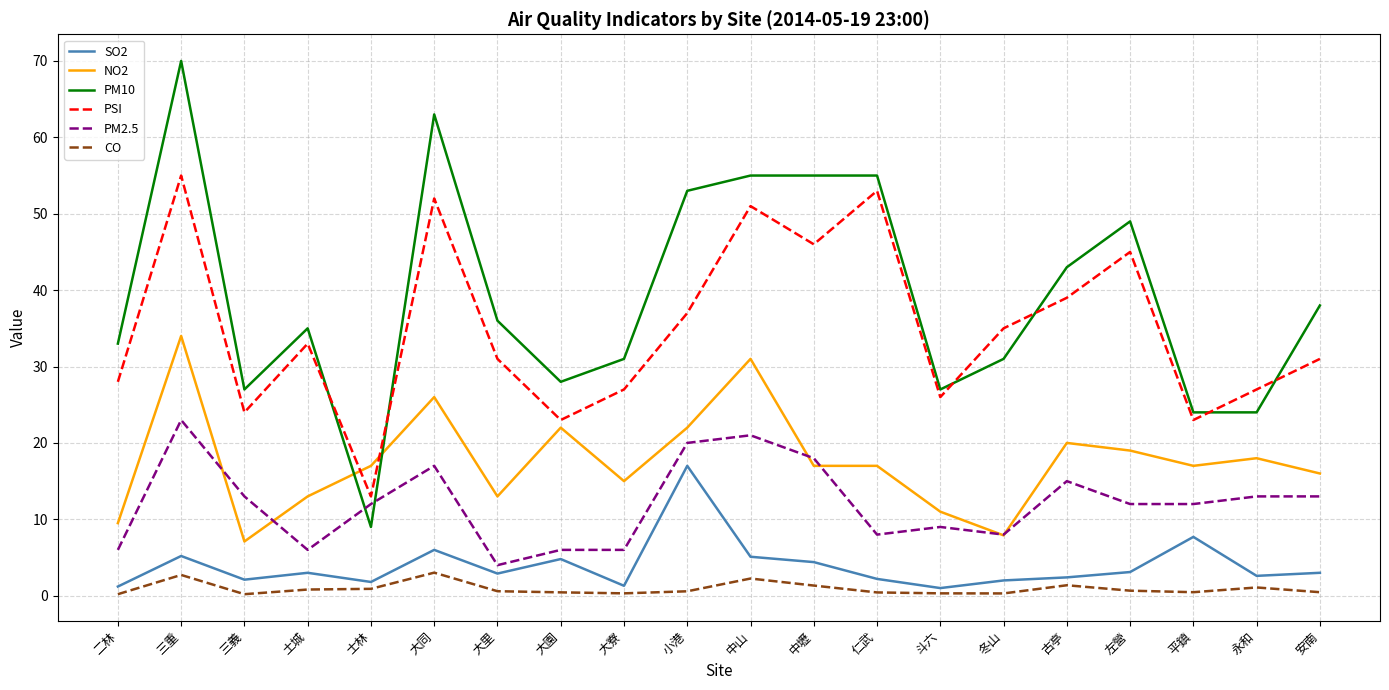

What position from the left is 中山?

11